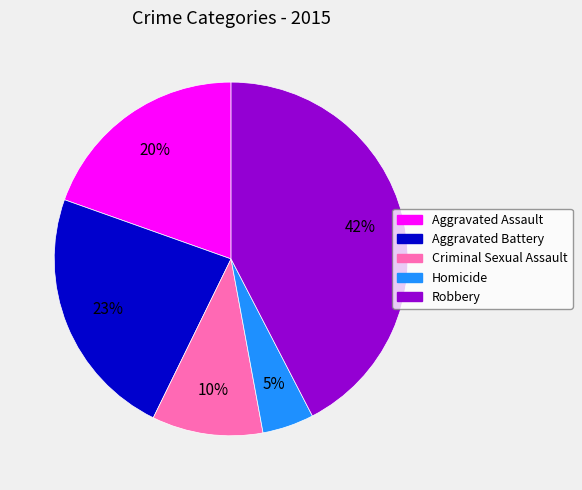

Is the sum of Criminal Sexual Assault and Homicide greater than half?

No